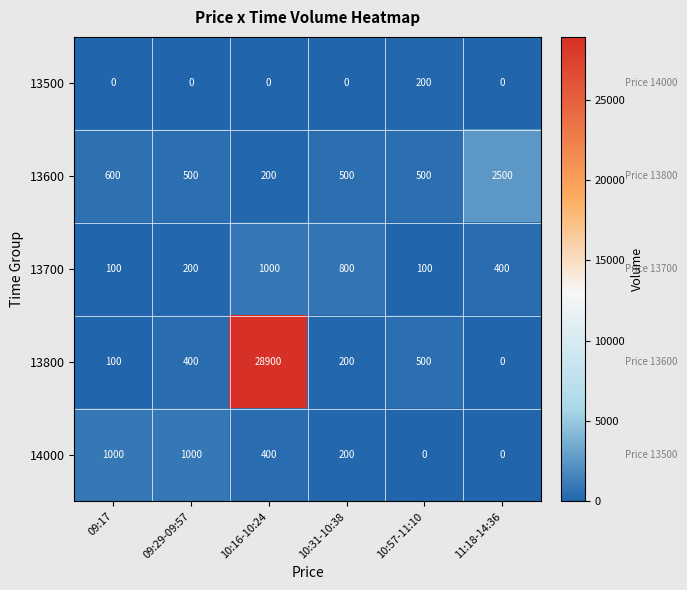

How many data points does each series have?

6